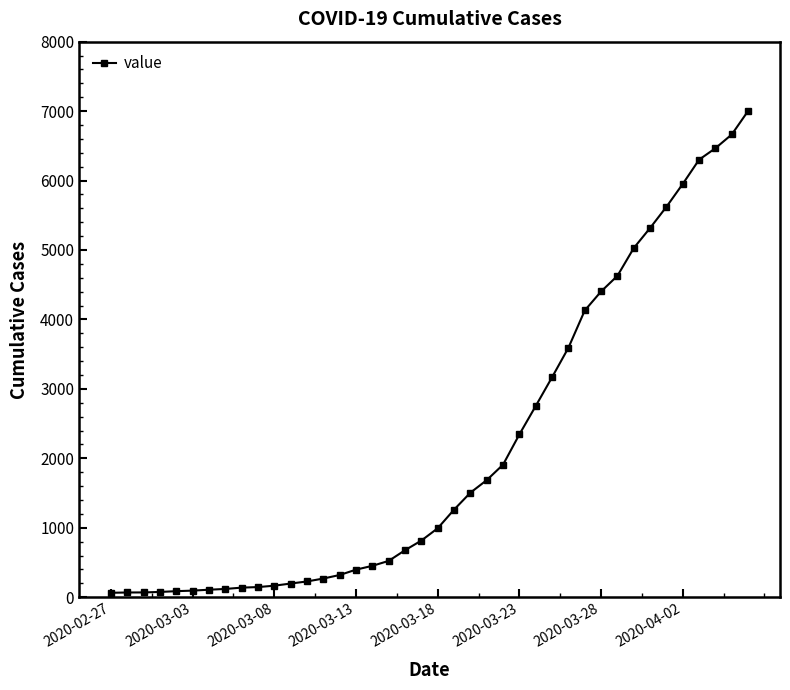

What is the maximum value shown in the chart?

7003